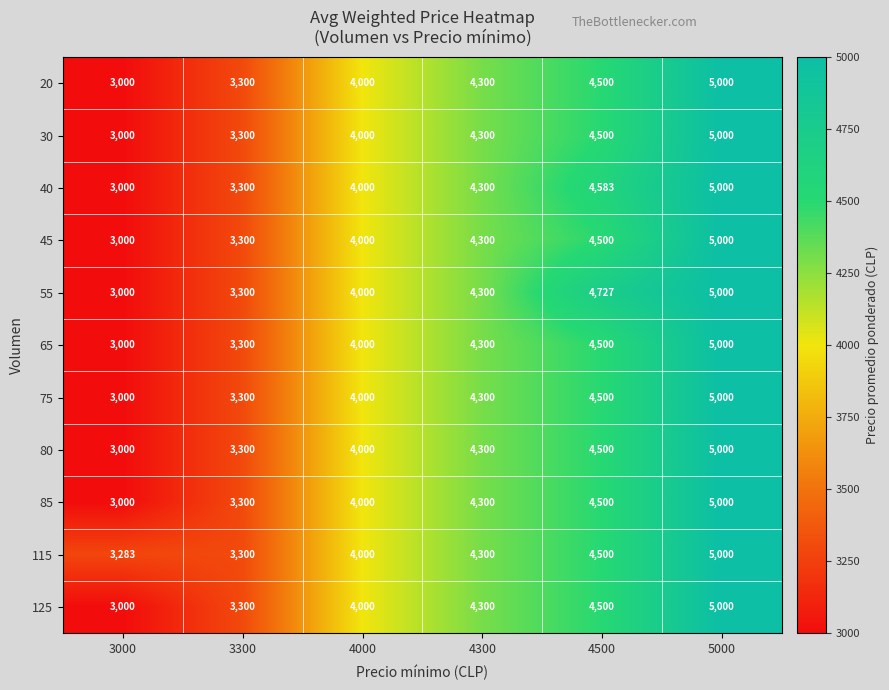

At which category is the sum across all series the highest?

5000